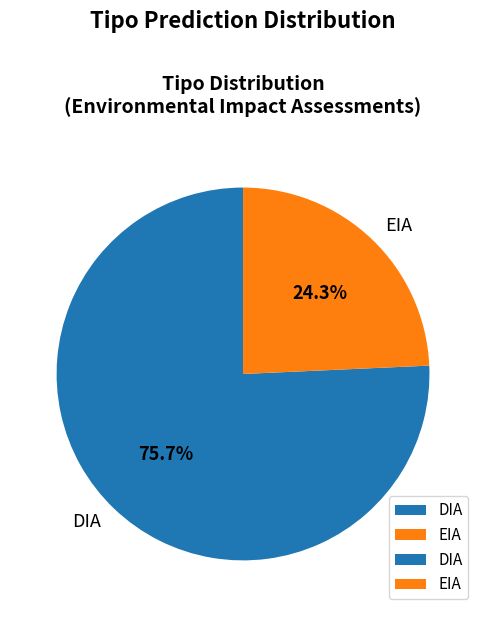

What is the largest slice in the pie chart?

DIA